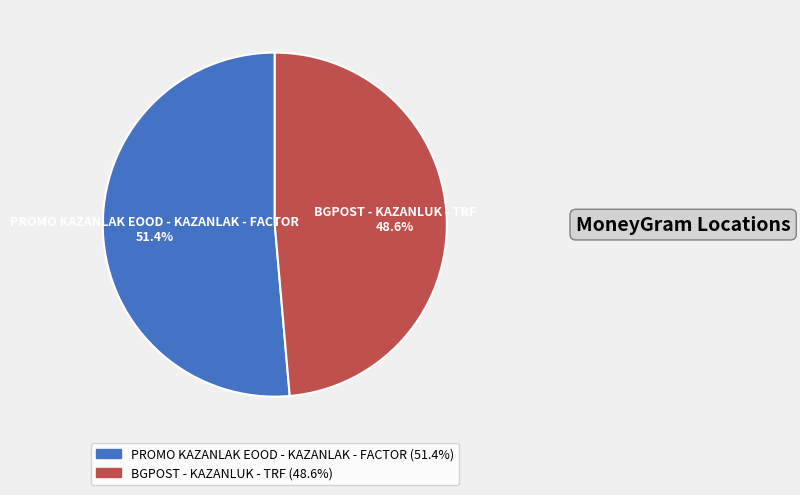

Is BGPOST - KAZANLUK - TRF the majority of the pie?

No